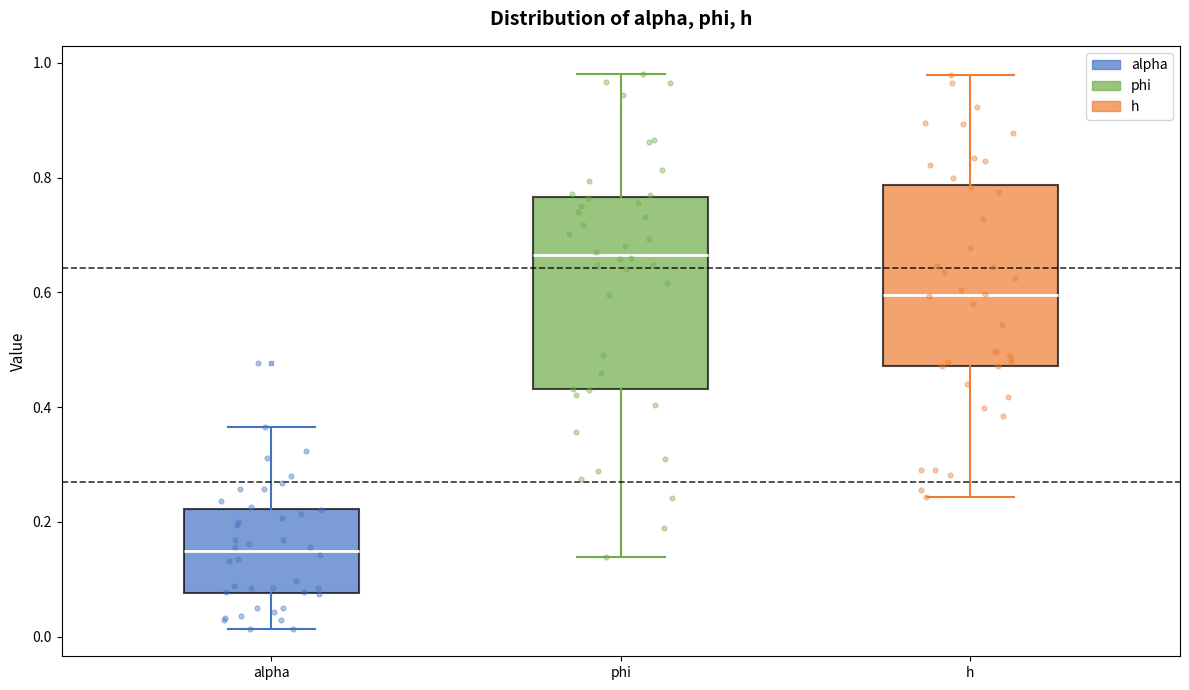

Reading left to right, transcribe this box plot: for each box, give where its median line is, the range the box spans, and where its two whiskers end, as read against the y-axis. The values are not printed on the chart, so give them approximately, as read against the axis.

alpha: median 0.14, box 0.08 to 0.22, whiskers 0.02 to 0.36
phi: median 0.66, box 0.44 to 0.76, whiskers 0.14 to 0.98
h: median 0.60, box 0.48 to 0.78, whiskers 0.24 to 0.98